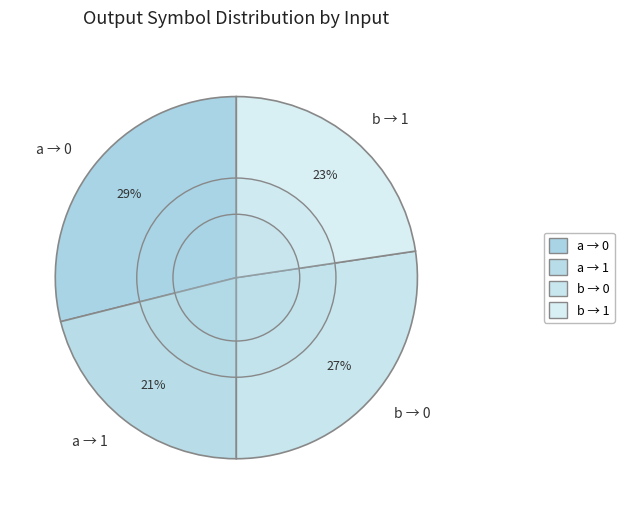

Is there any slice that represents more than half of the pie?

No